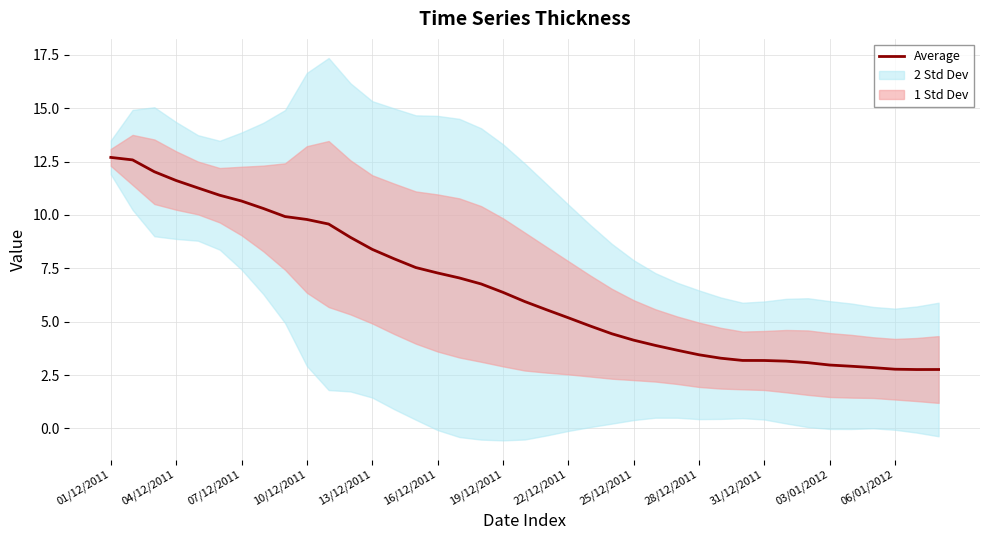

Does the chart have visible grid lines?

Yes